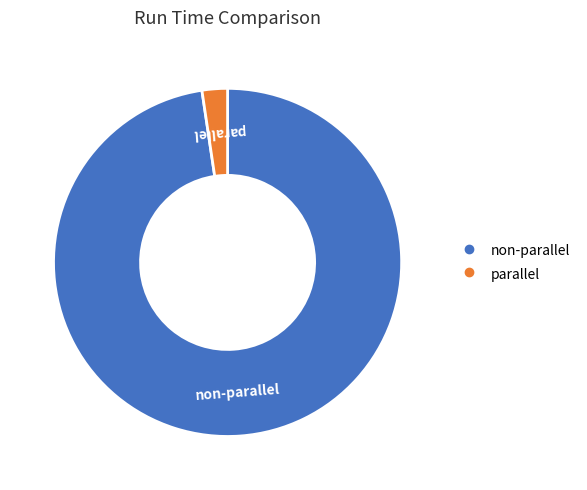

How many segments does this pie chart have?

2